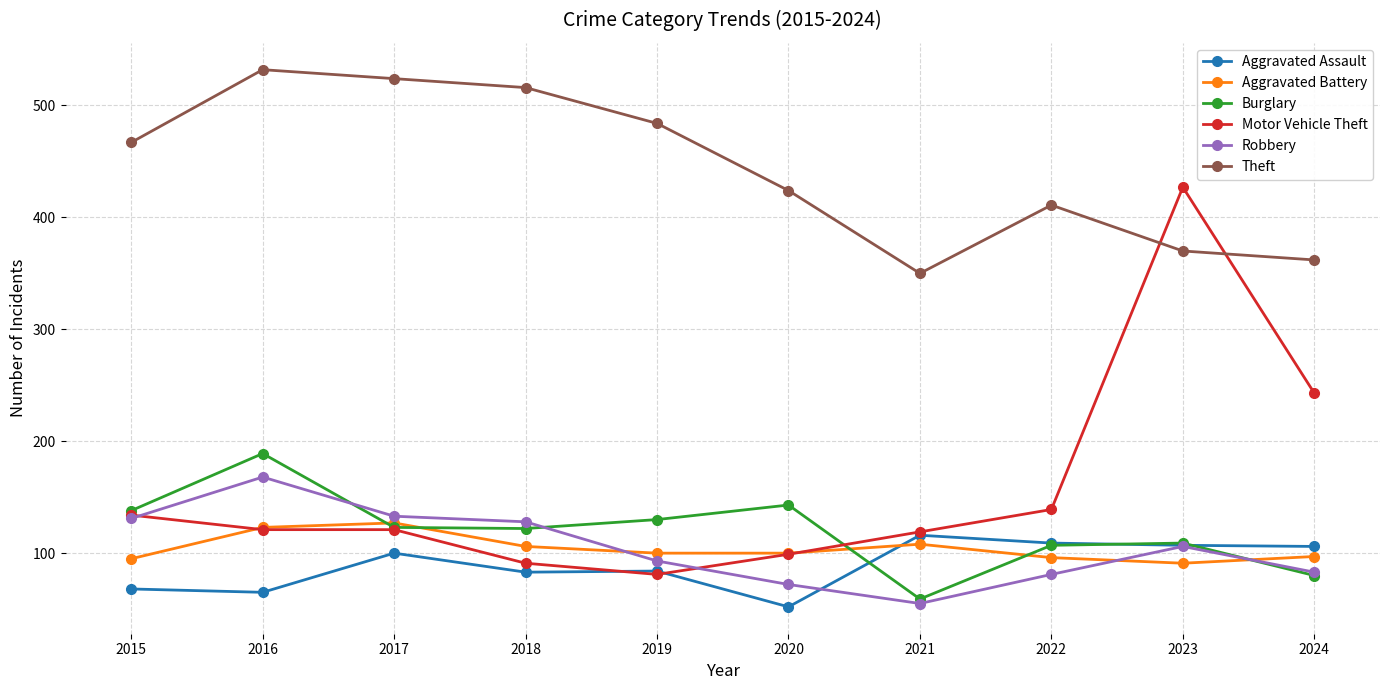

Count the number of data series in this chart.

6